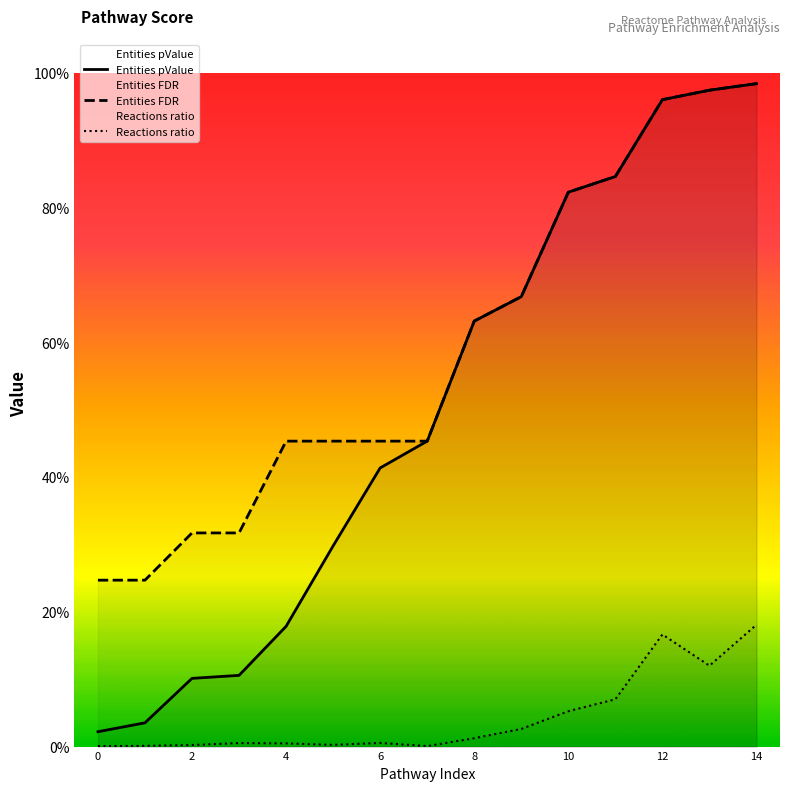

True or false: Entities pValue and Entities FDR cross at least once.

False